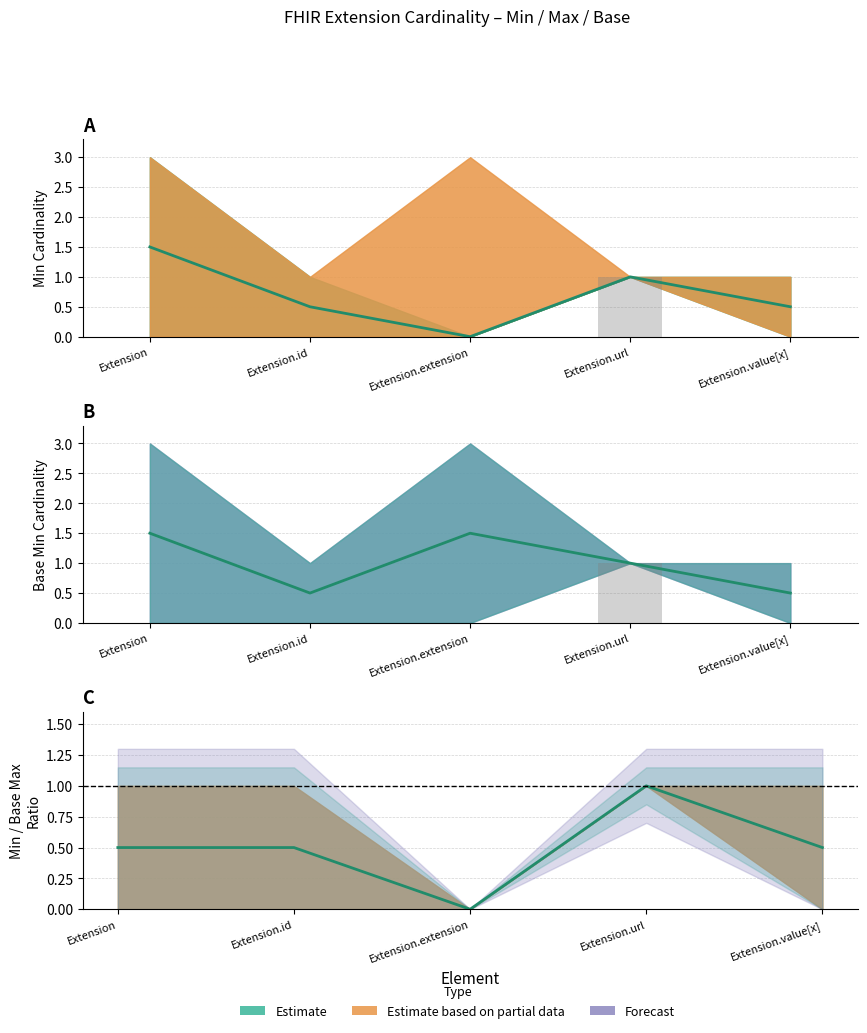

What is the label of the 5th bar from the right?

Extension